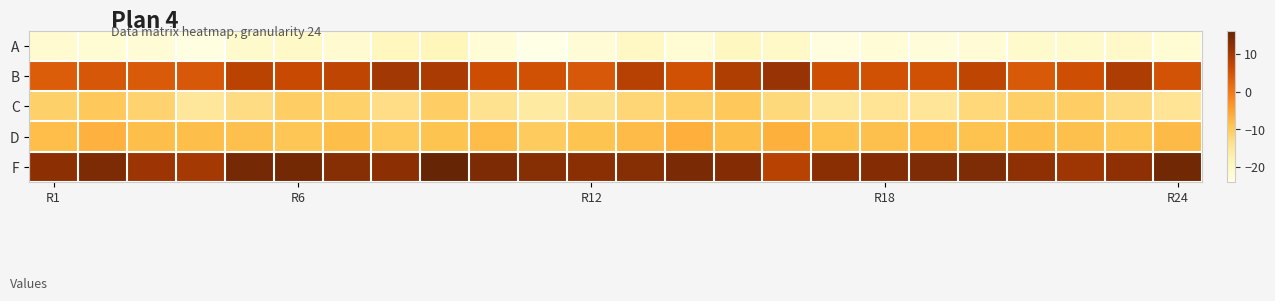

Count the number of data series in this chart.

5